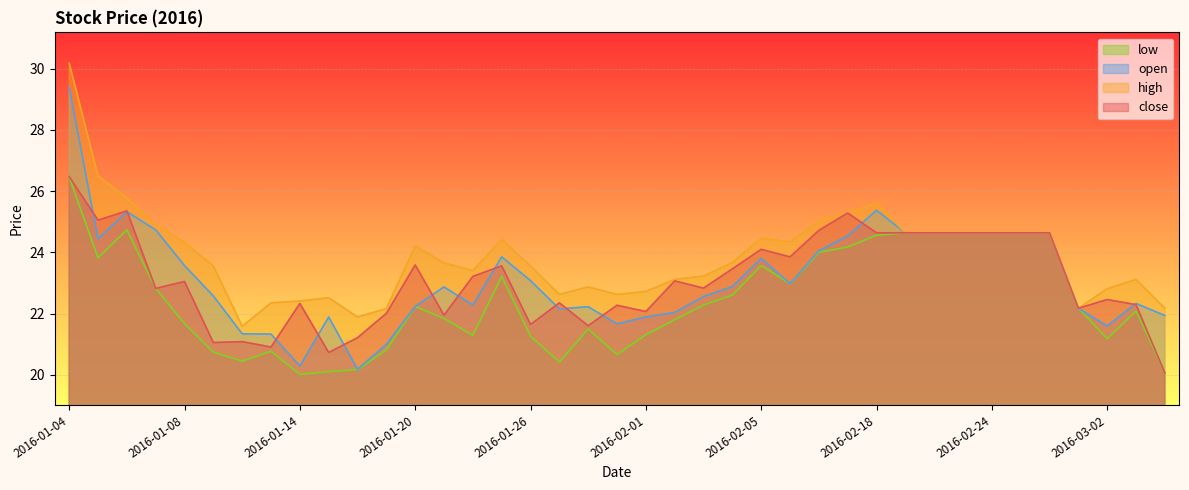

Which series has the largest range (max minus min)?

open